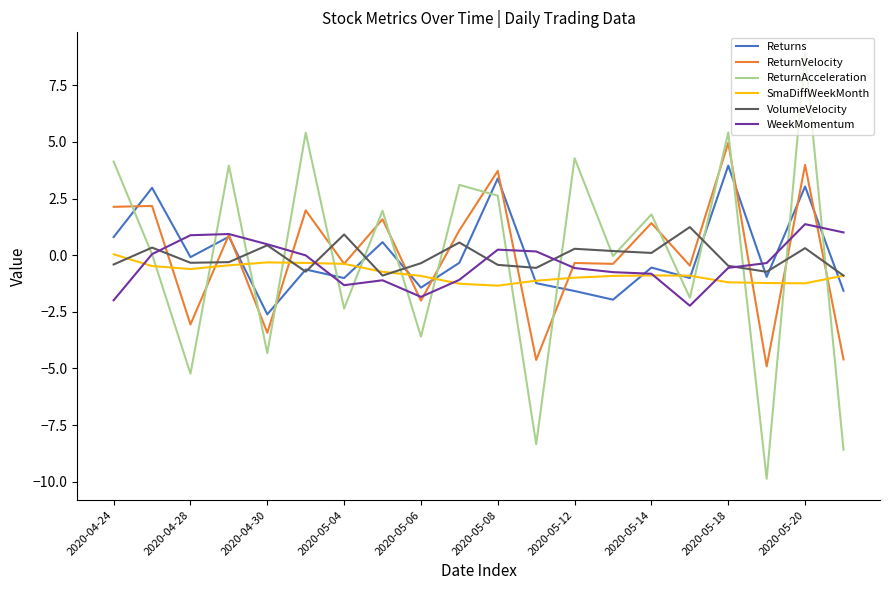

In SmaDiffWeekMonth, how many points are lower than both neighbors (excluding endpoints)?

3